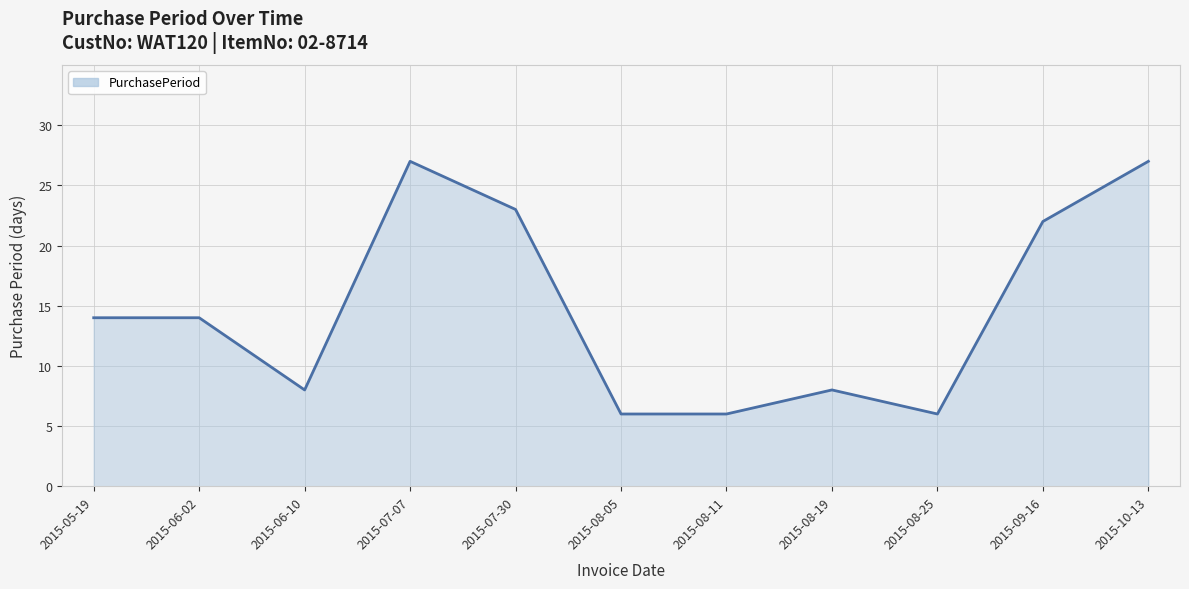

What is the smallest value displayed?

6